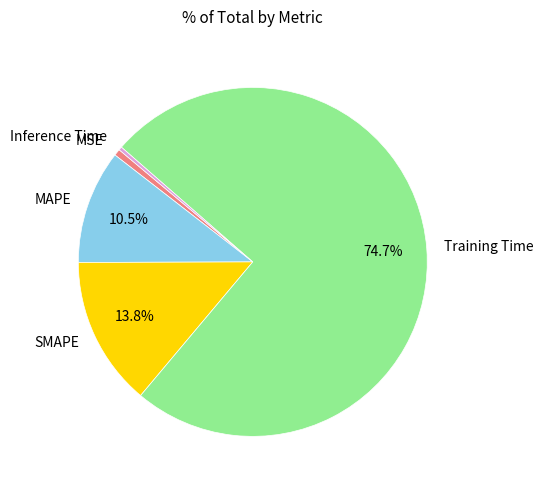

How many slices are in this pie chart?

5